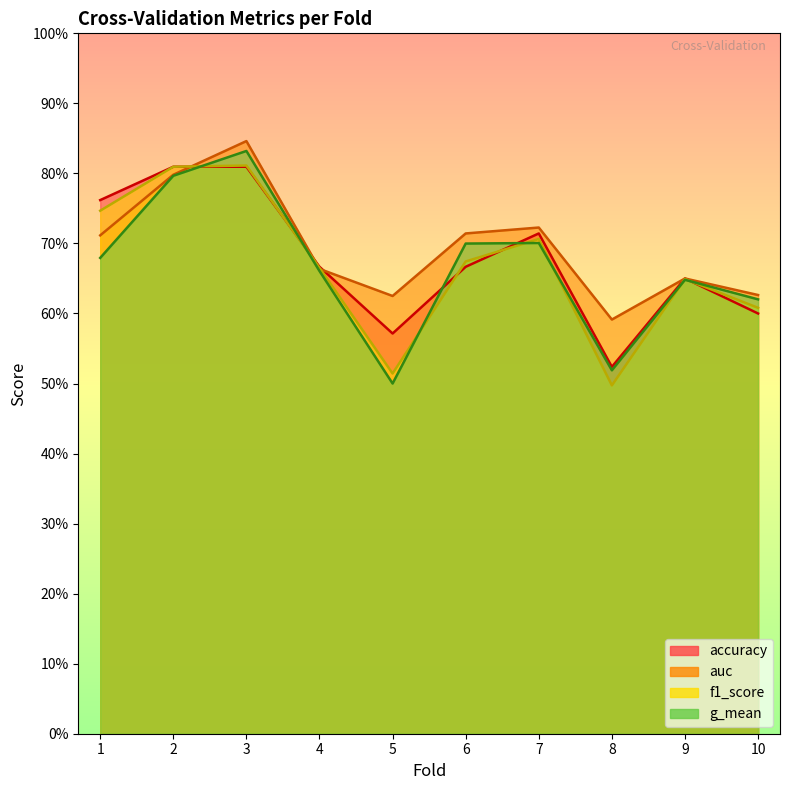

How many f1_score values are between 0 and 1?

10